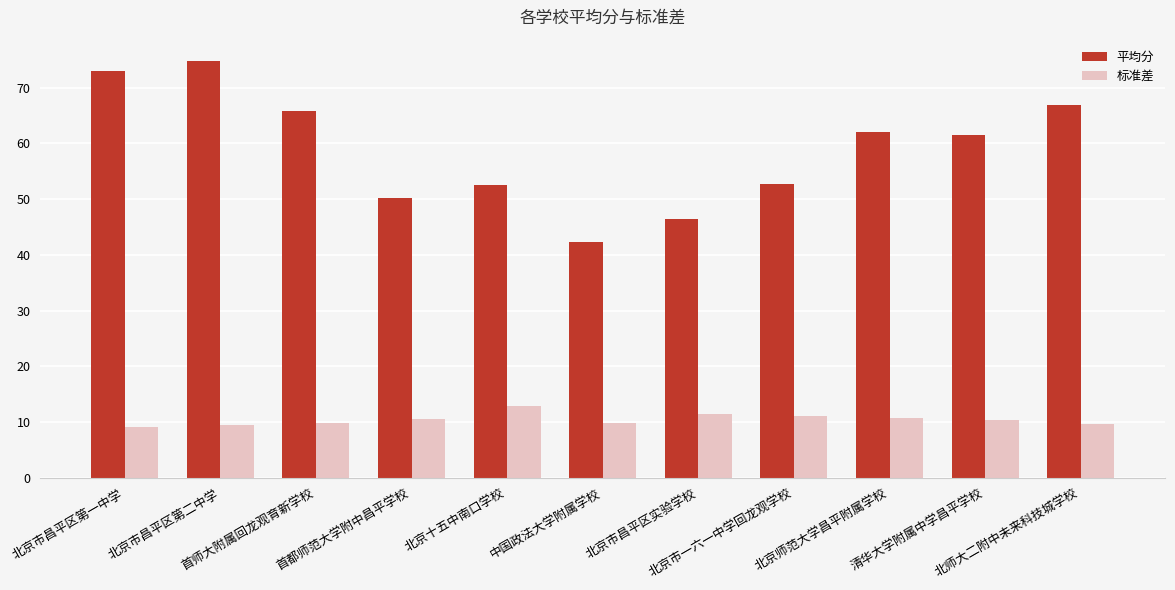

The 平均分 series shows 72.5 at 北京市昌平区实验学校. True or false?

False